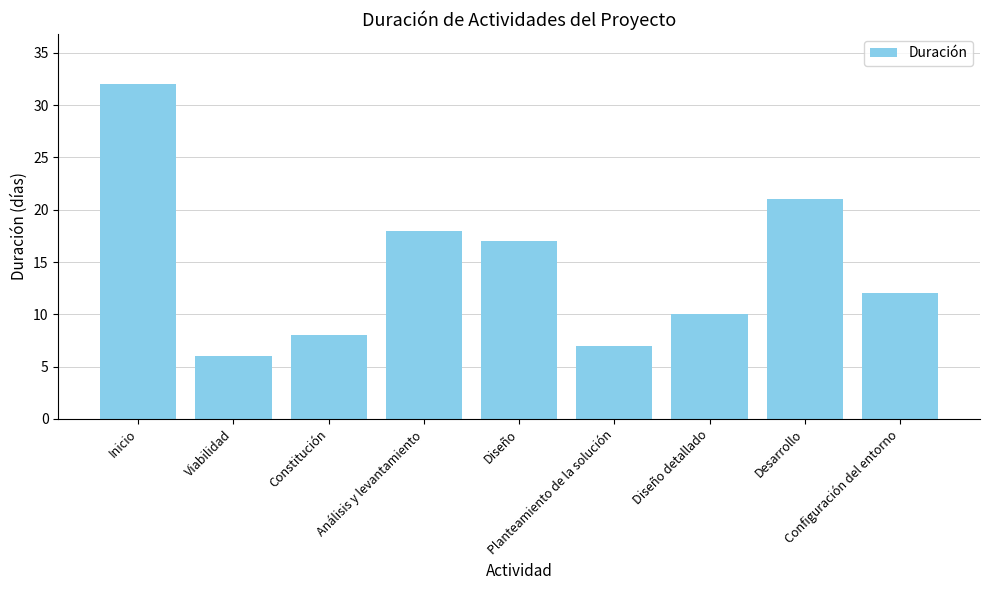

How many distinct data groups are displayed?

1